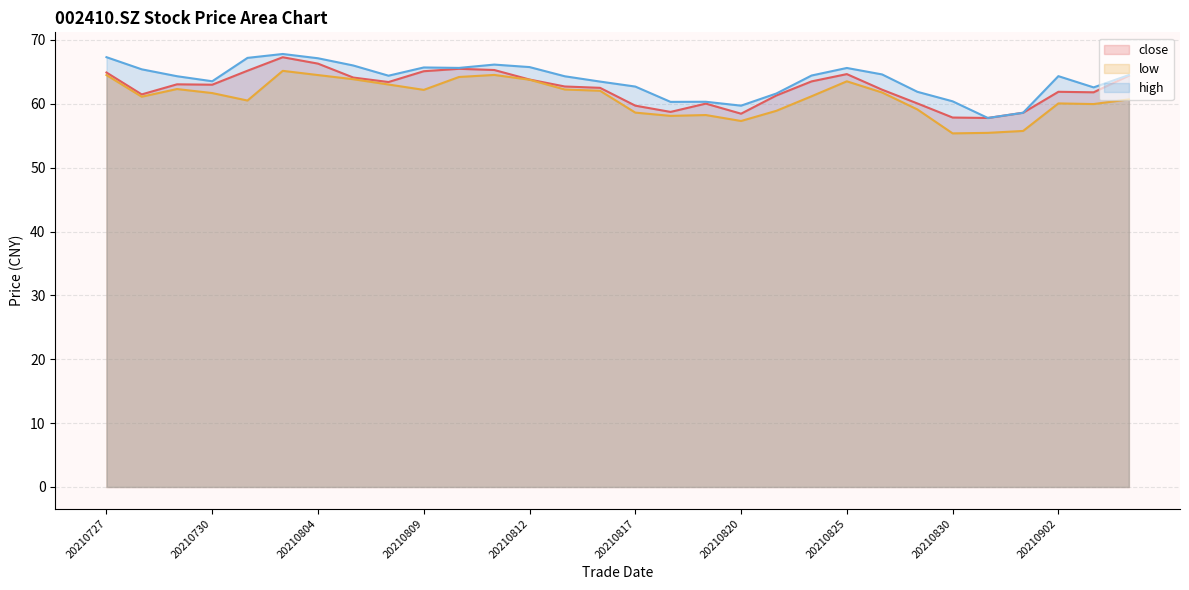

What is the sum of all close values?

1874.5